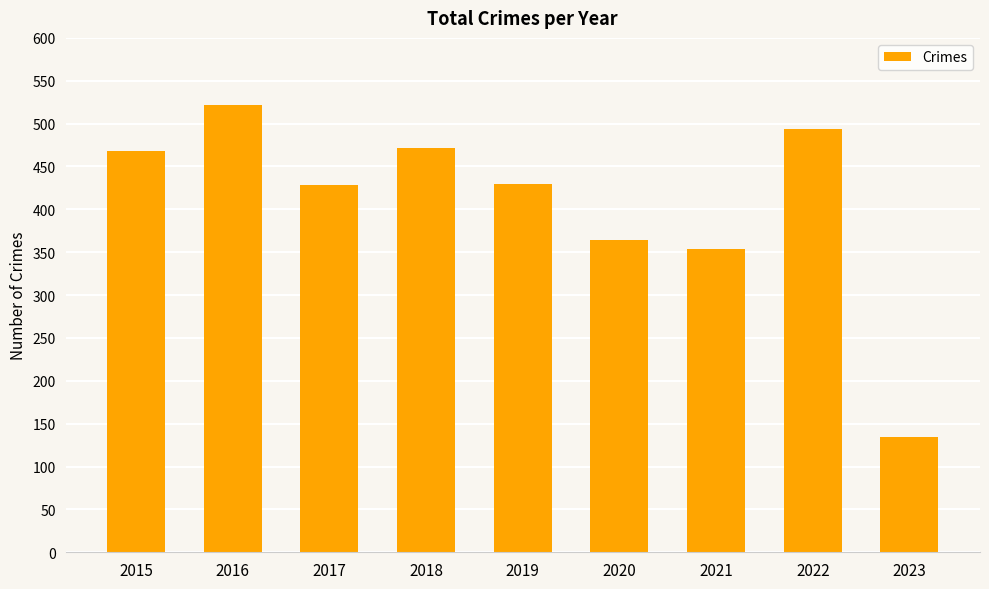

True or false: the data shows 472 at 2018.

True